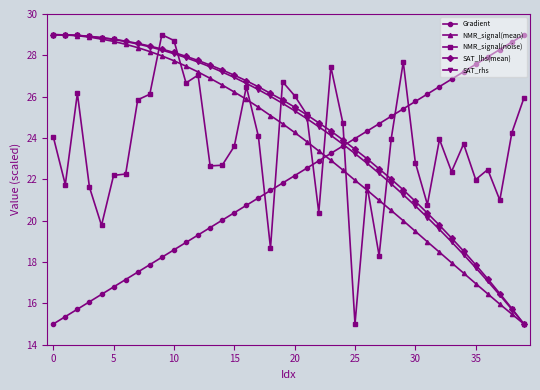

What is the value of the NMR_signal(noise) point at the 40th from the left?

25.9